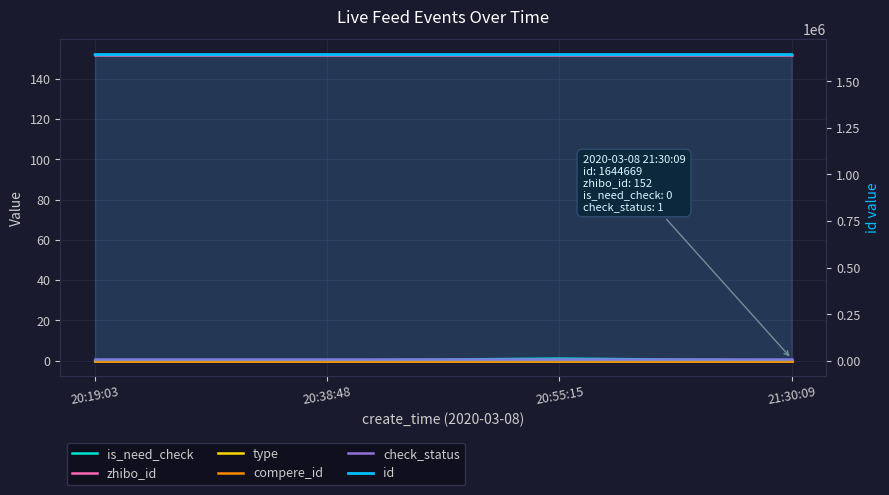

True or false: type and is_need_check intersect in this chart.

False